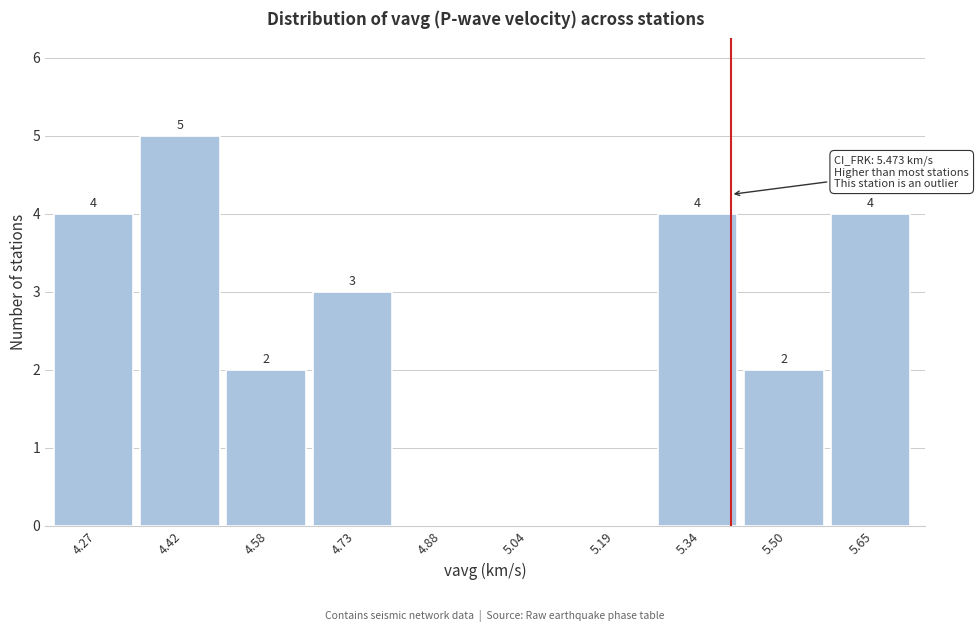

Reading right to left, extract all data points from this chart.

5.65=4	5.50=2	5.34=4	5.19=0	5.04=0	4.88=0	4.73=3	4.58=2	4.42=5	4.27=4